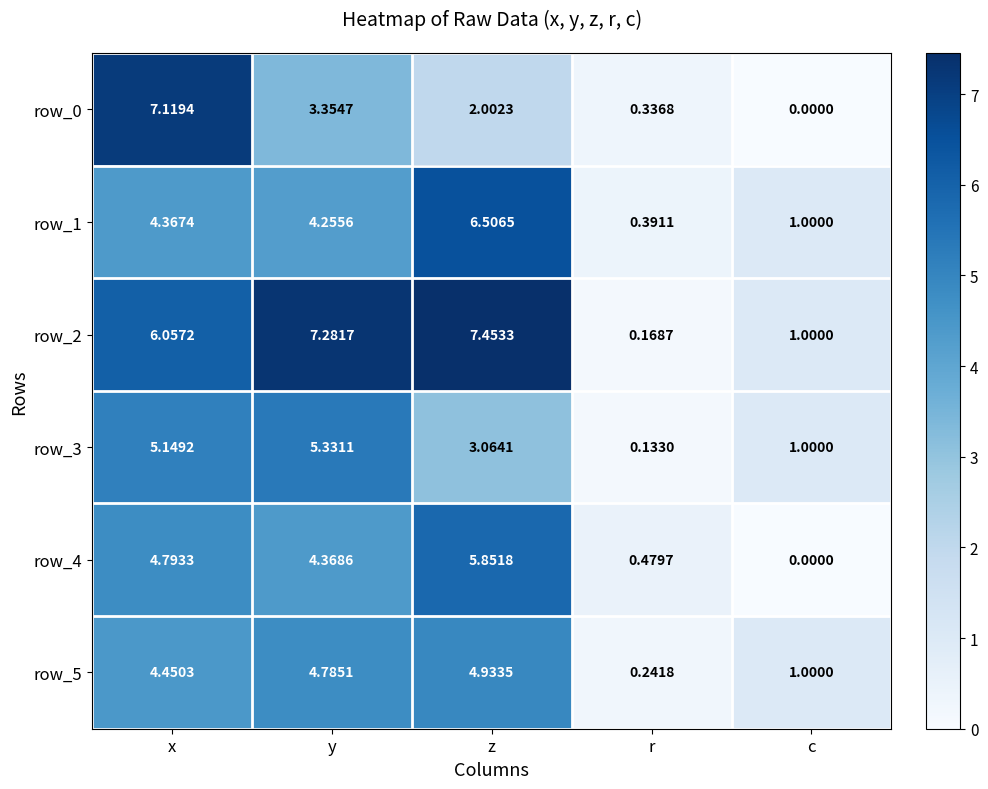

Where does the row_0 series first go above 2?

x